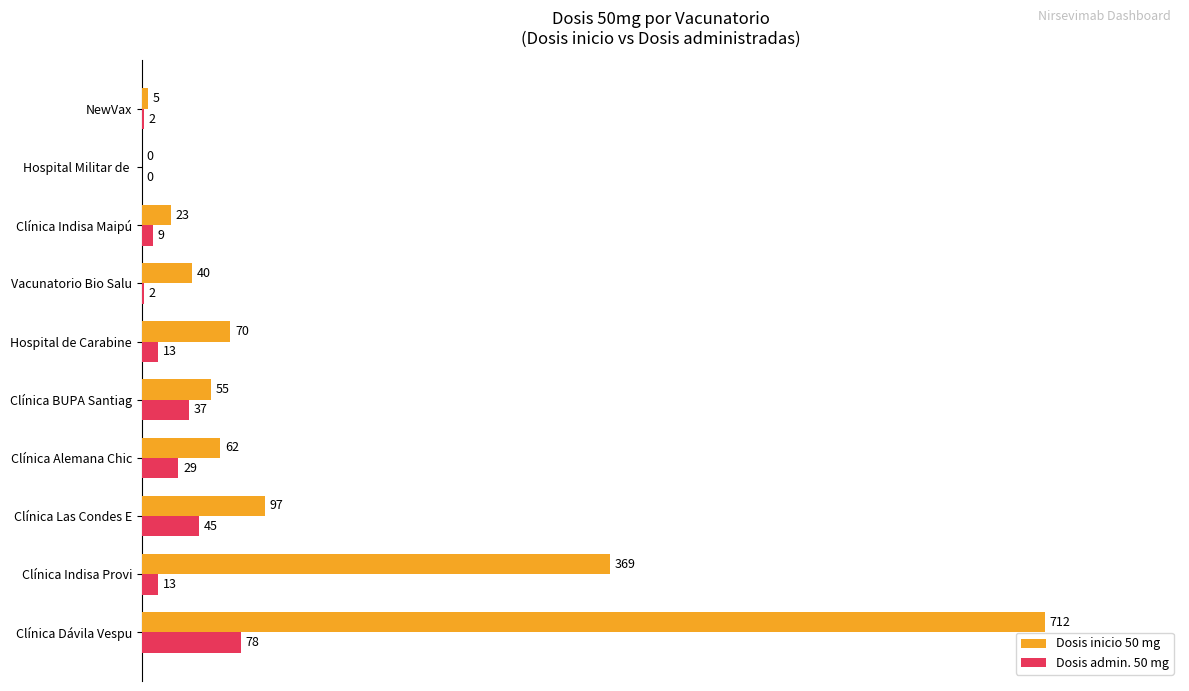

What are all the series names shown in the legend?

Dosis inicio 50 mg, Dosis admin. 50 mg